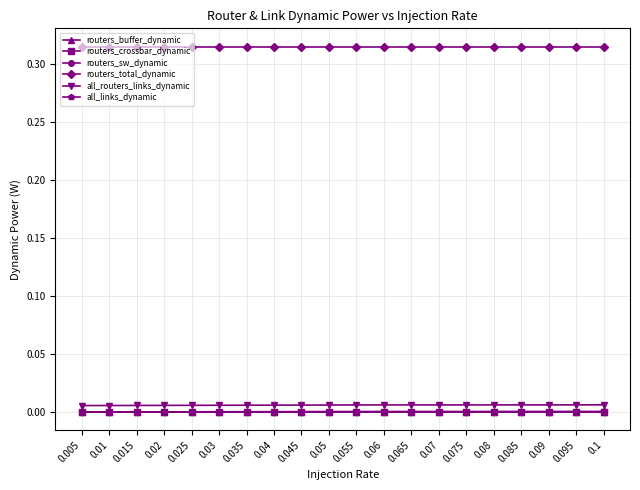

What is the label of the 14th point from the right?

0.035